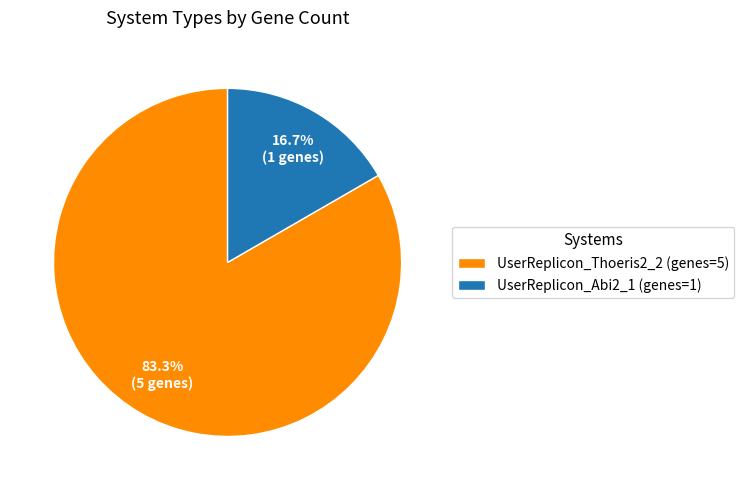

What is the smallest slice in the pie chart?

UserReplicon_Abi2_1 (genes=1)